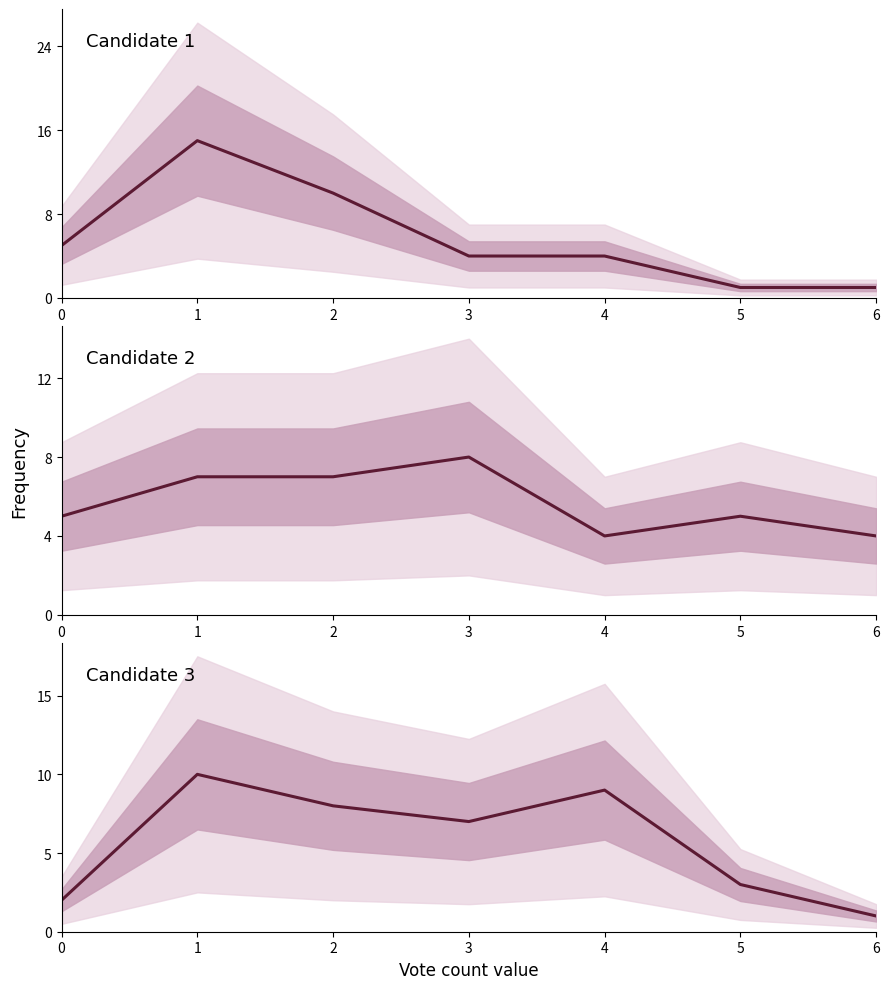

Rank the series by their maximum value, from lowest to highest.

Candidate 2, Candidate 3, Candidate 1